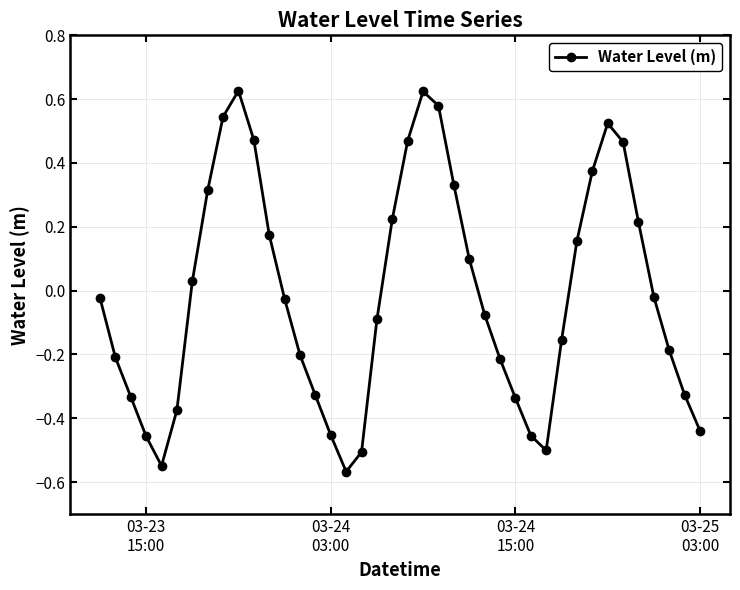

True or false: the data has more than 0 interior local peaks.

True